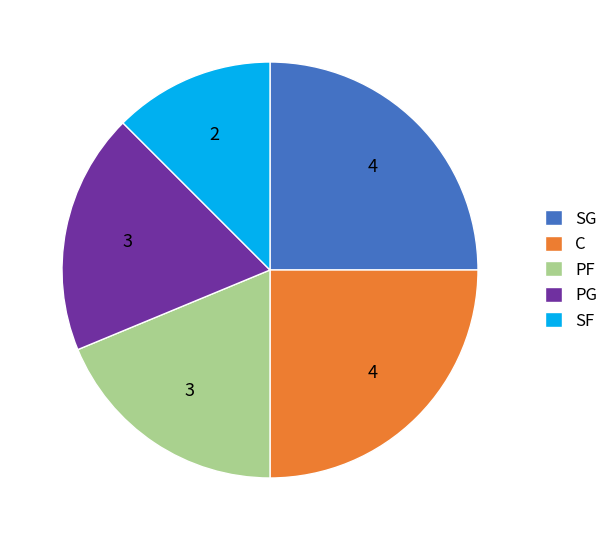

Is it true that SF is 6% of the pie?

False